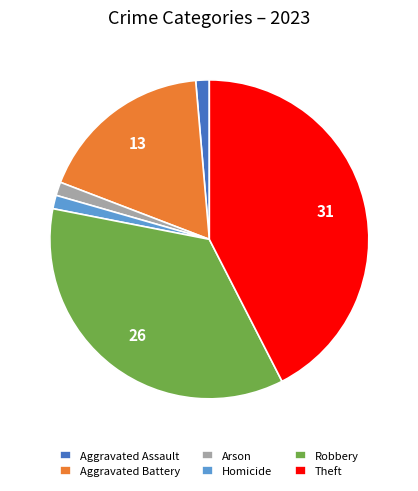

Count the number of slices in the pie.

6